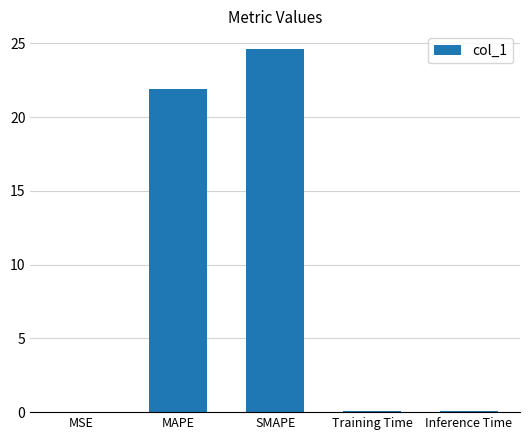

What value does the data have at SMAPE?

24.6